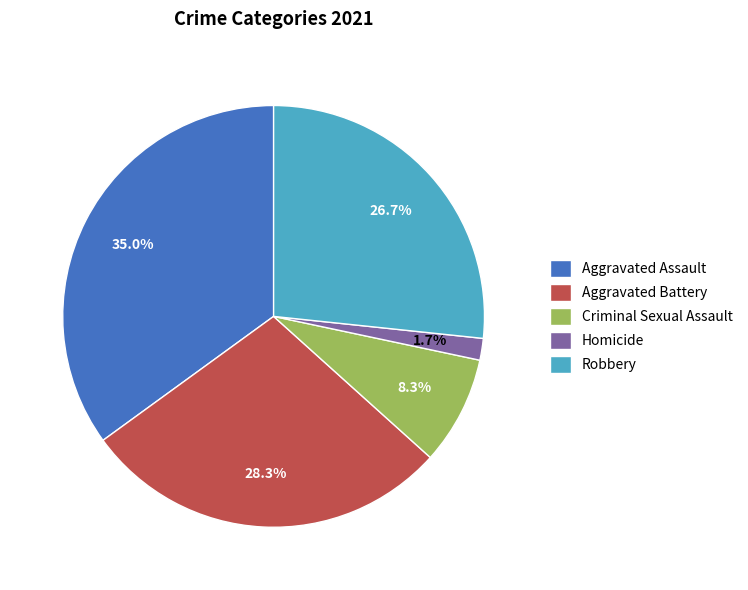

What is the total percentage of Aggravated Battery and Aggravated Assault?

63.3%